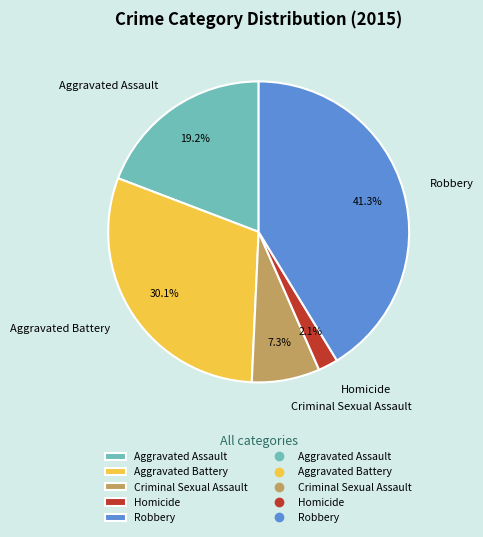

To the nearest percent, what portion does Homicide represent?

2%